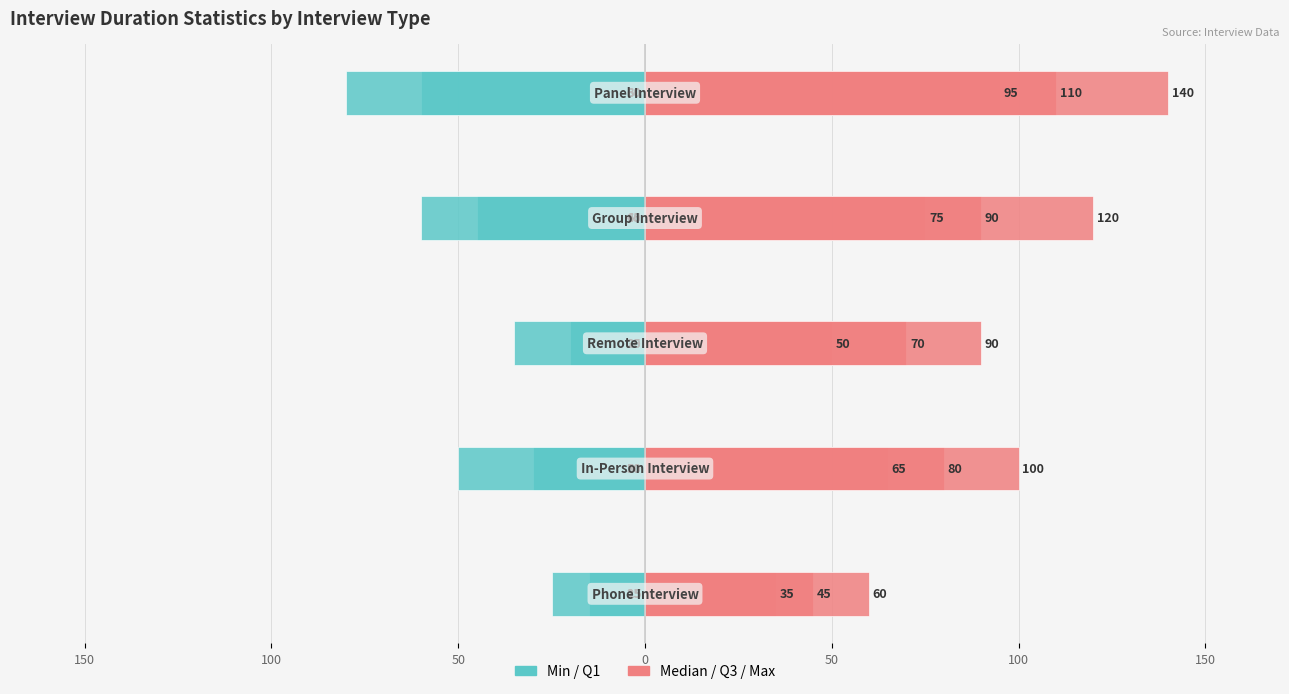

How many data points in Min are less than -30?

2